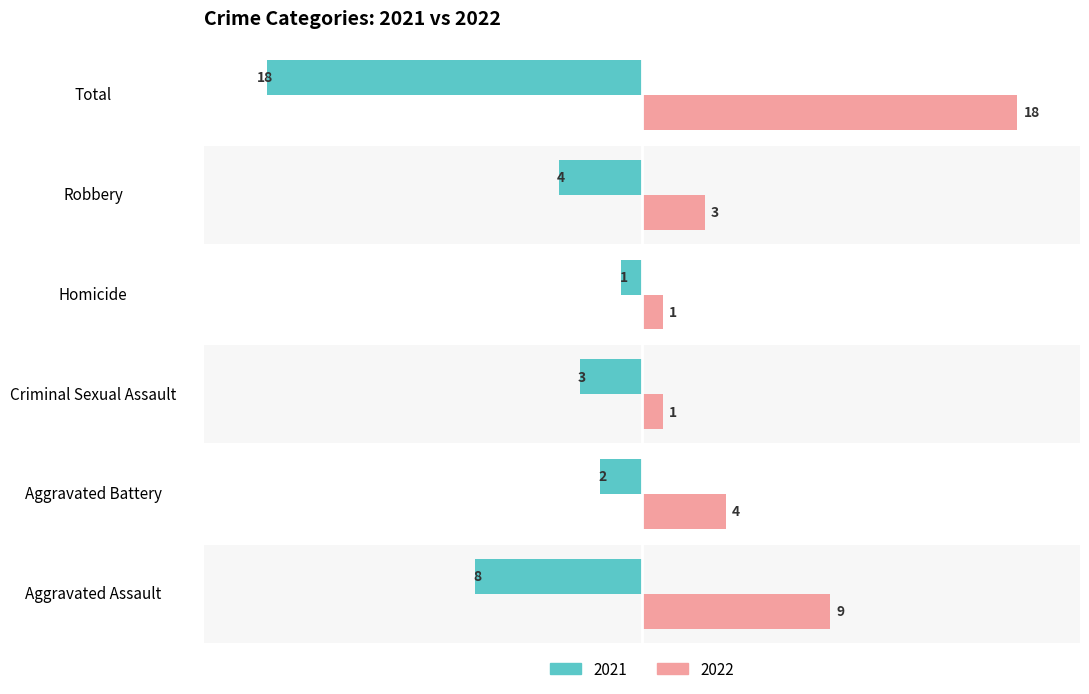

What position from the left is Total?

6